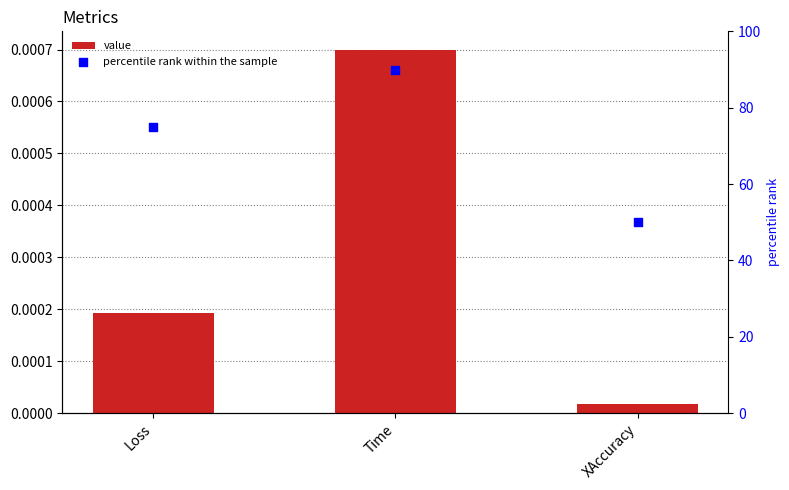

Which series contains the lowest Y value?

value